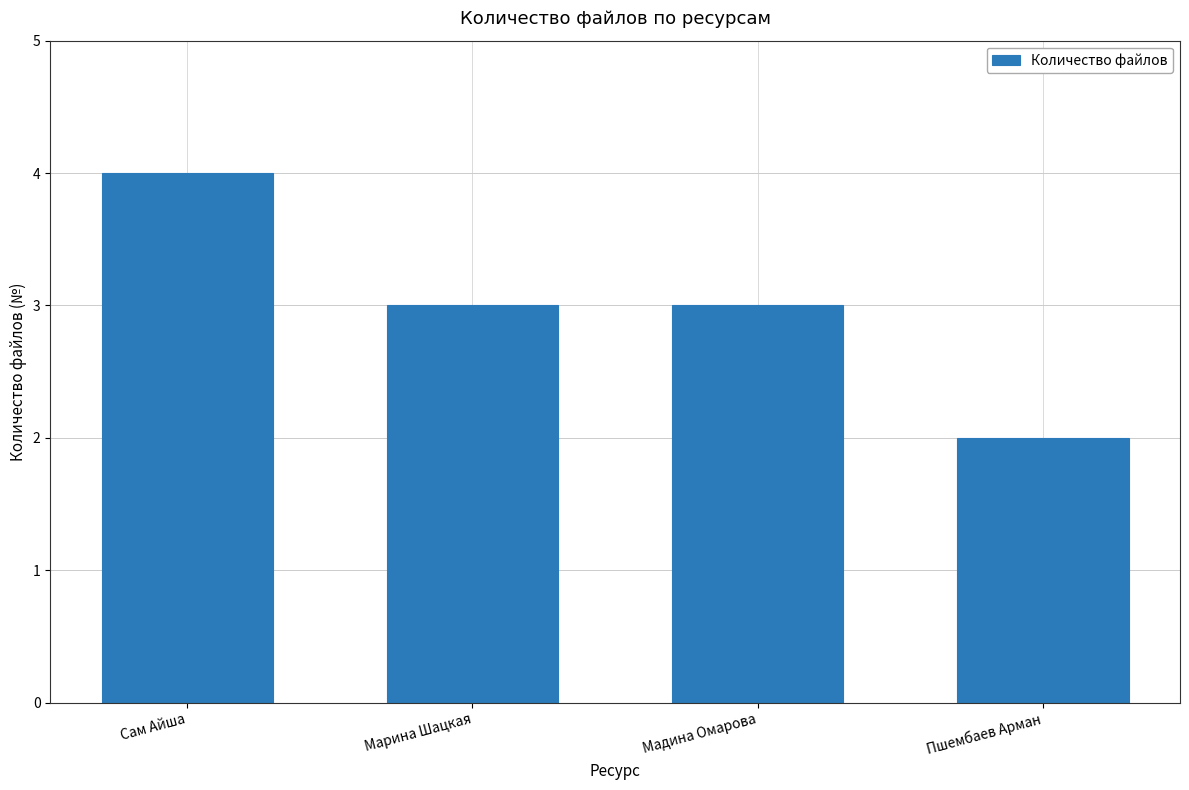

What is the approximate value at Сам Айша?

4